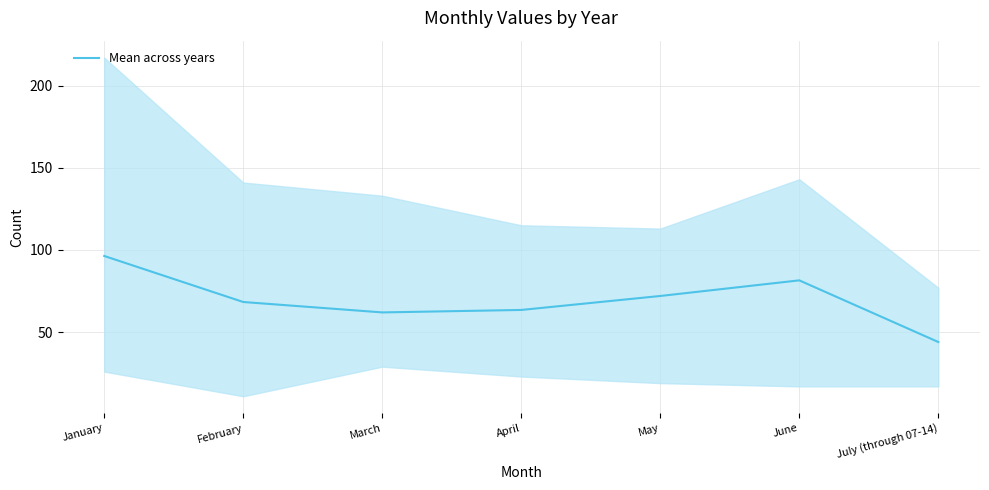

How many categories are shown in the chart?

7